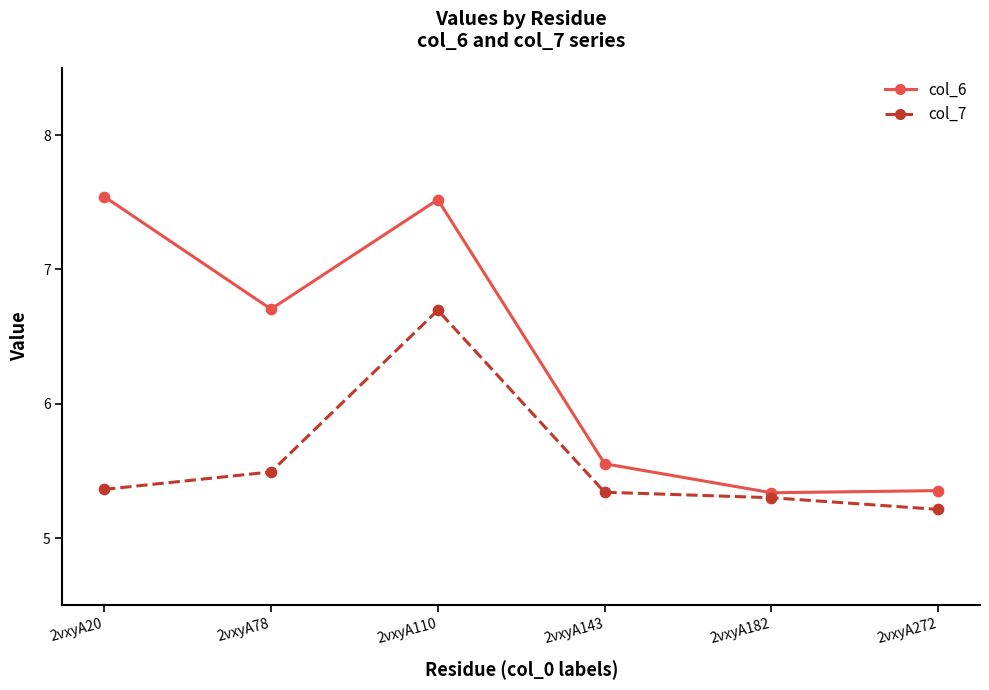

Between 2vxyA78 and 2vxyA182, which series saw the biggest shift?

col_6